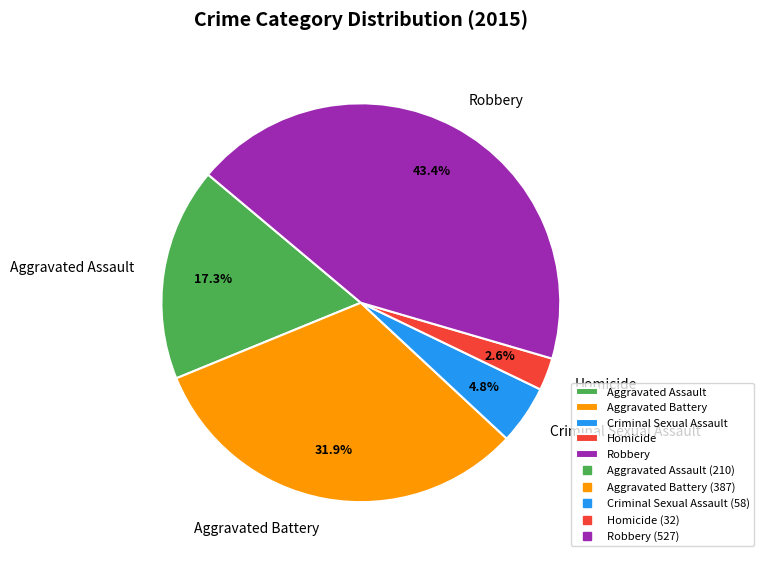

How many segments does this pie chart have?

5